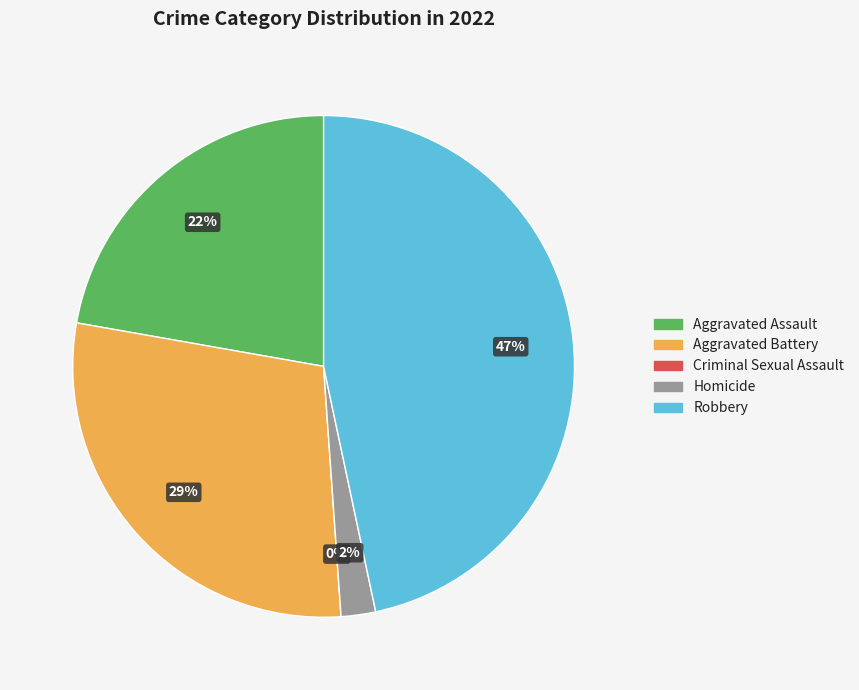

To the nearest percent, what is the average slice percentage?

20%